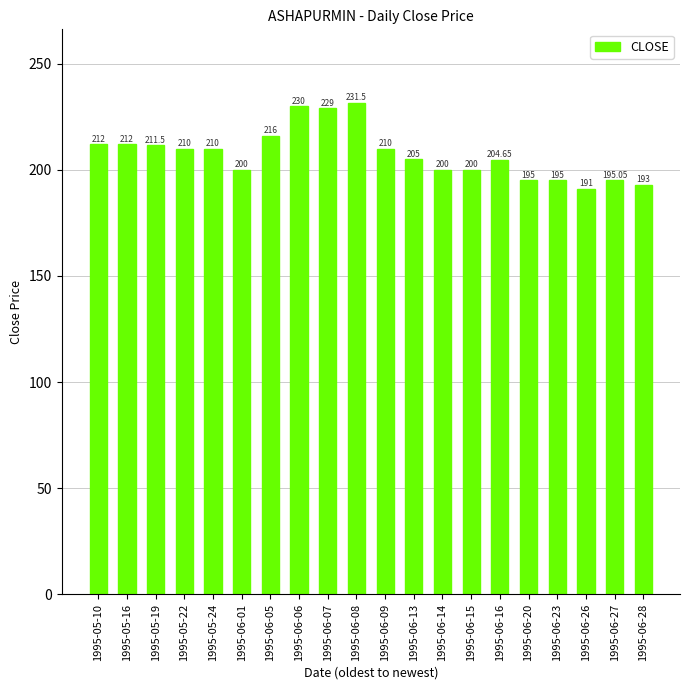

What is the sum of all values?

4150.7